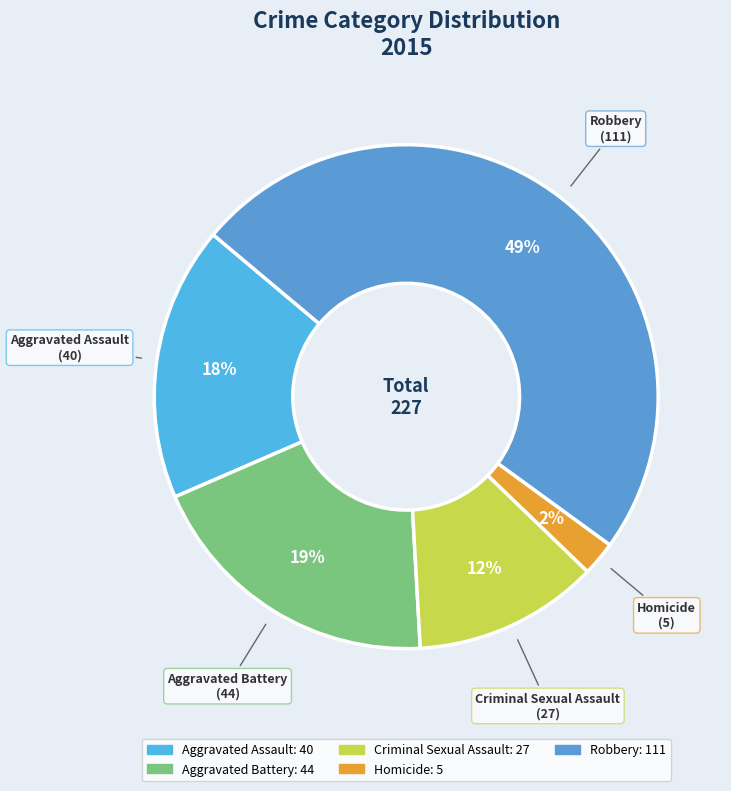

To the nearest percent, what is the combined percentage of Criminal Sexual Assault and Aggravated Battery?

31%